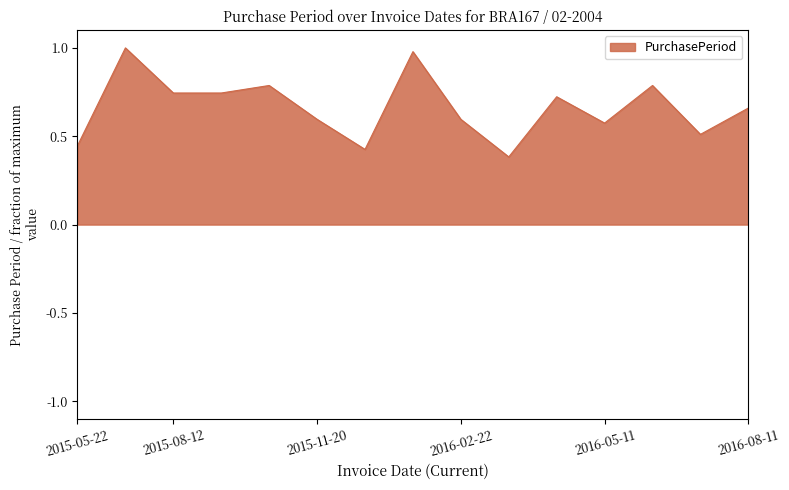

What is the sum of all values?

10.0